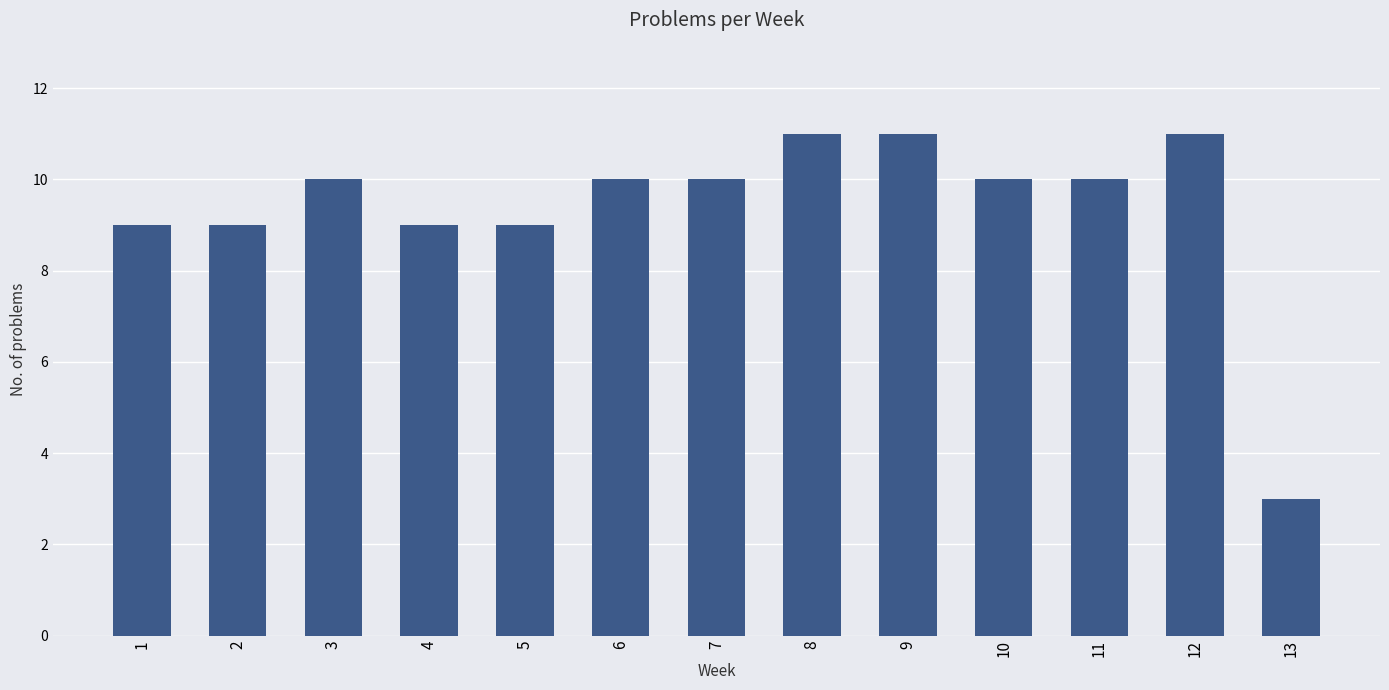

The chart shows a value of 9 at 2. True or false?

True